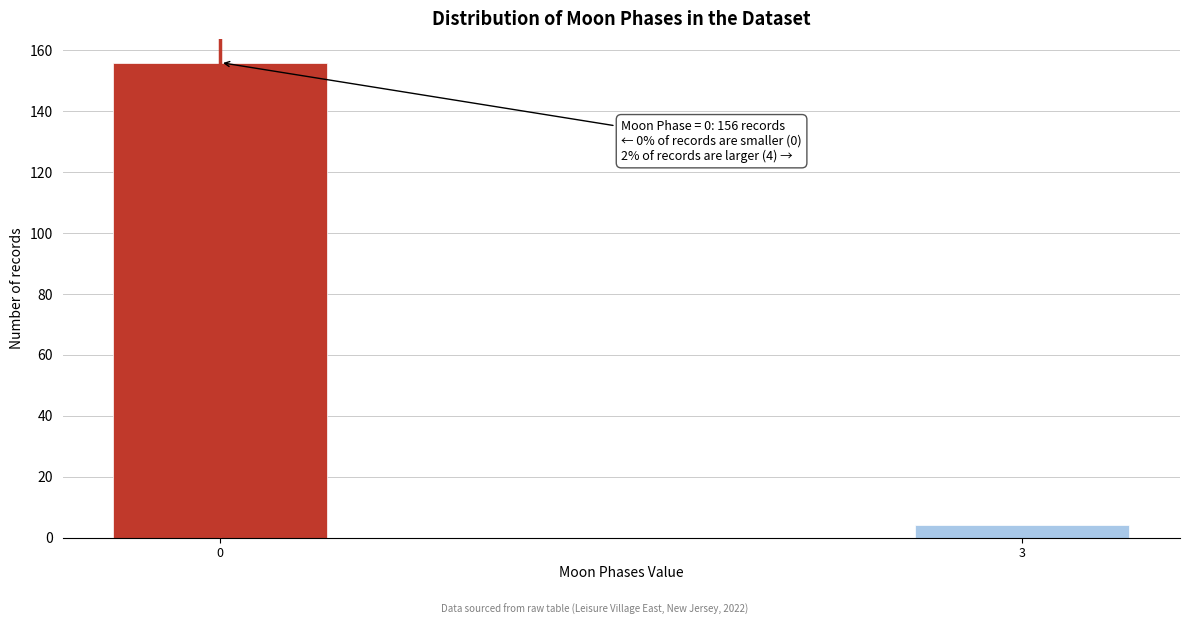

Reading right to left, what are all the values shown in this chart?

4	156